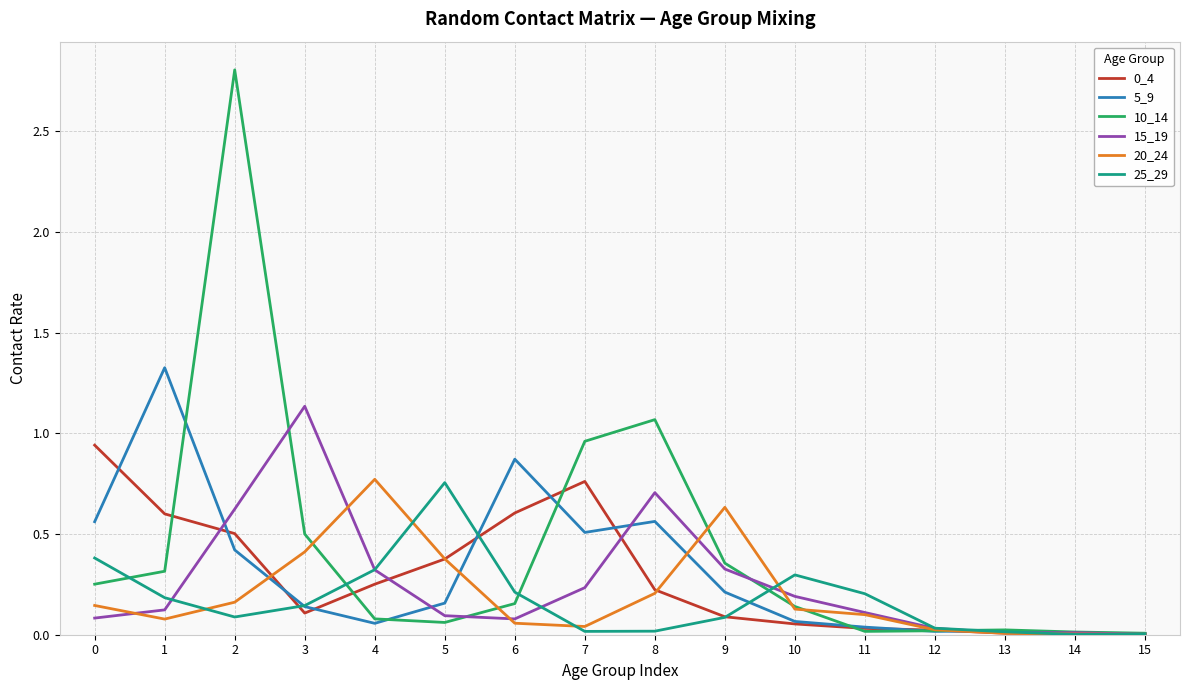

The 15_19 series shows 2.0 at 3. True or false?

False